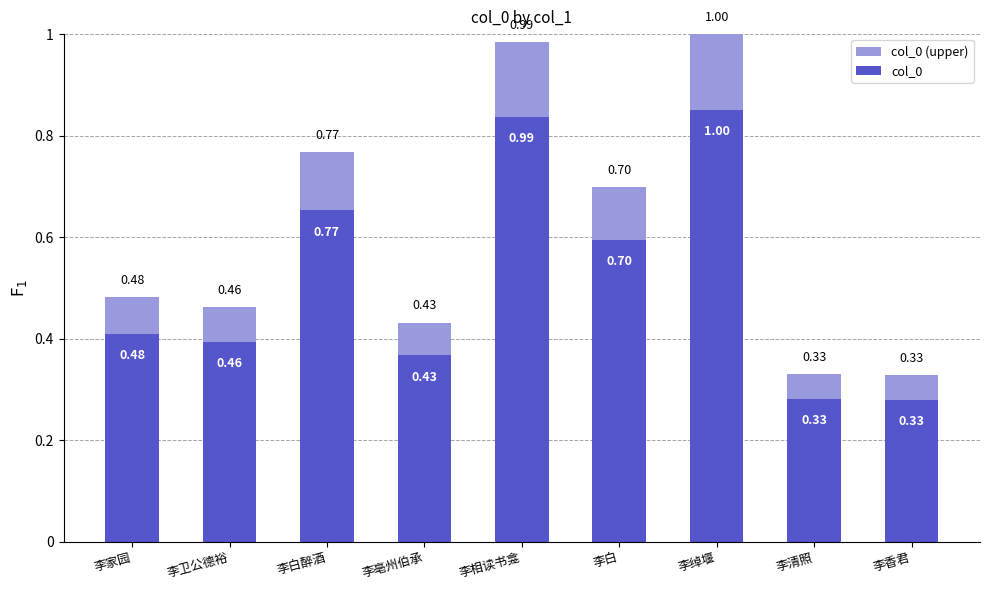

Rank the categories by col_0 (upper) value from lowest to highest.

李香君, 李清照, 李亳州伯承, 李卫公德裕, 李家园, 李白, 李白醉酒, 李相读书龛, 李绰堰